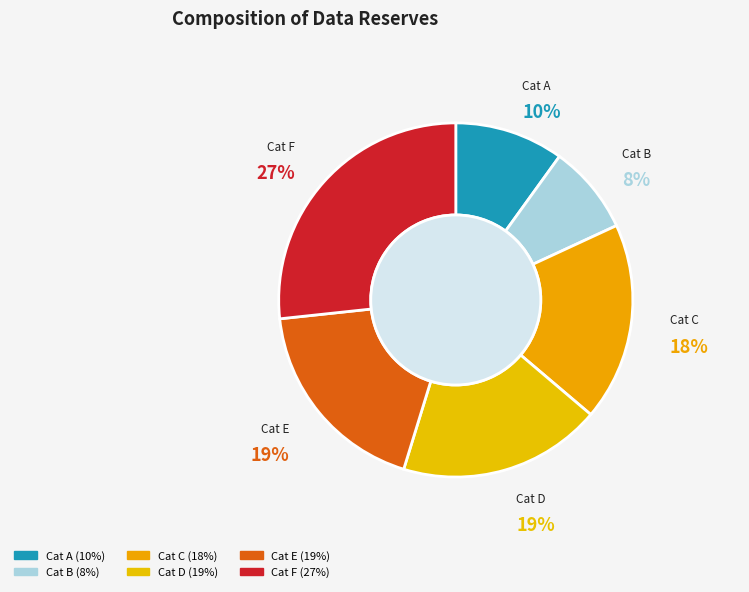

Is there a majority slice in this chart?

No